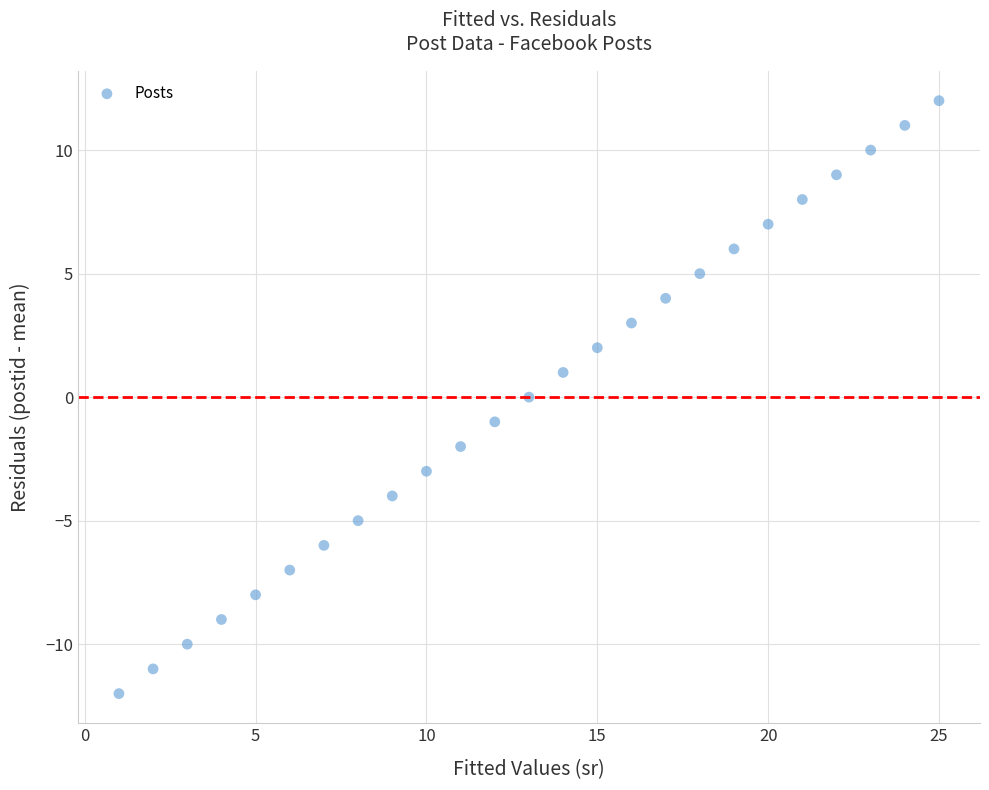

What is the range of X values (max minus min)?

24